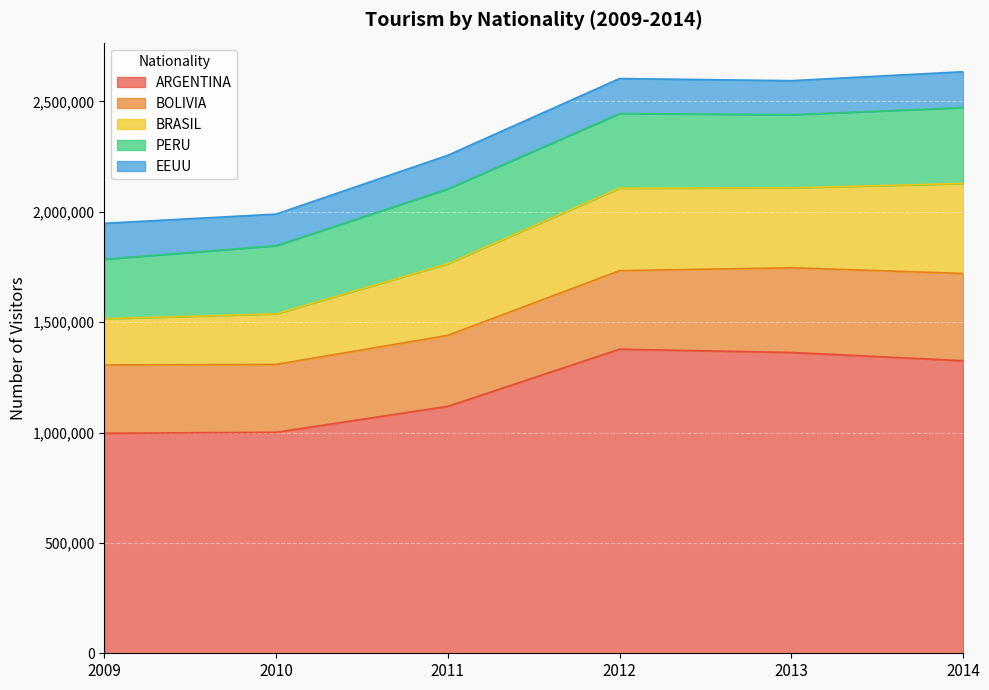

True or false: EEUU has a value of 162366 at 2014.

True